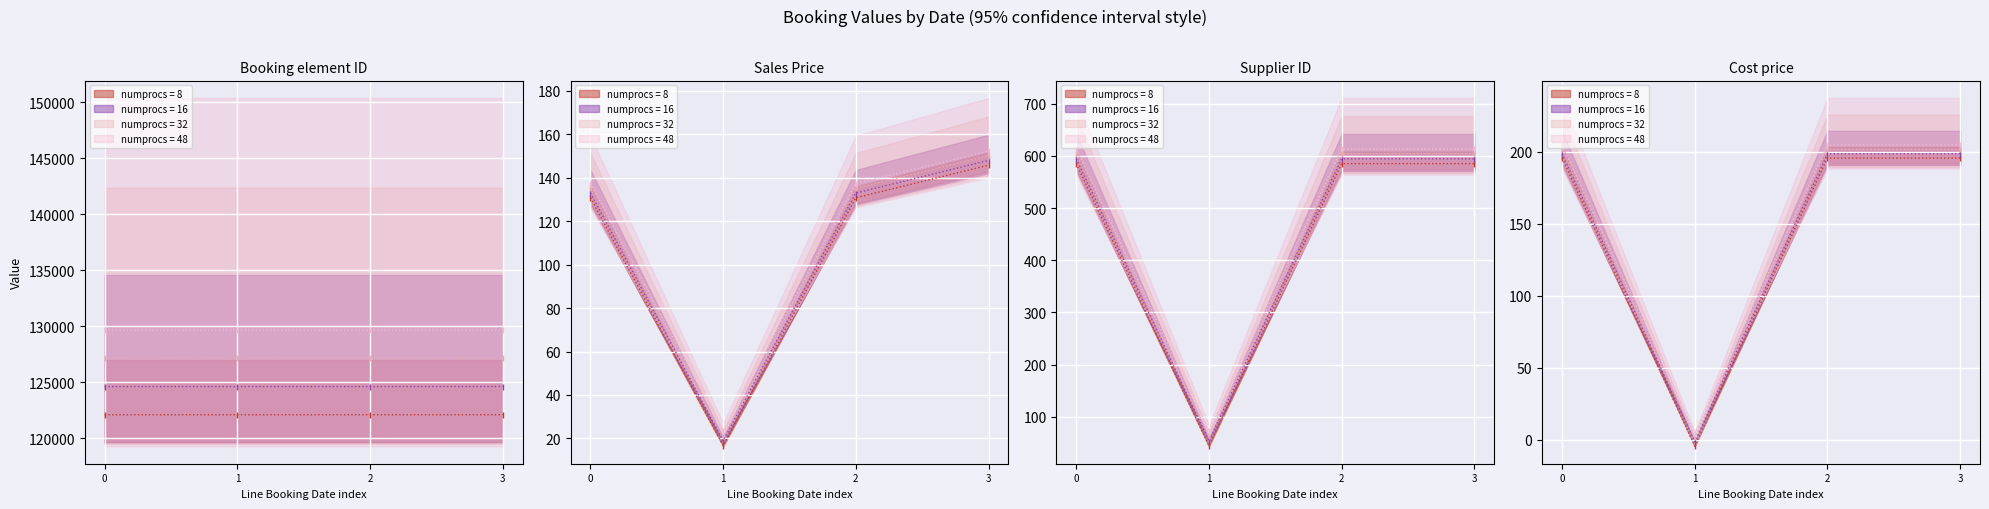

True or false: Sales Price and Cost price intersect in this chart.

False